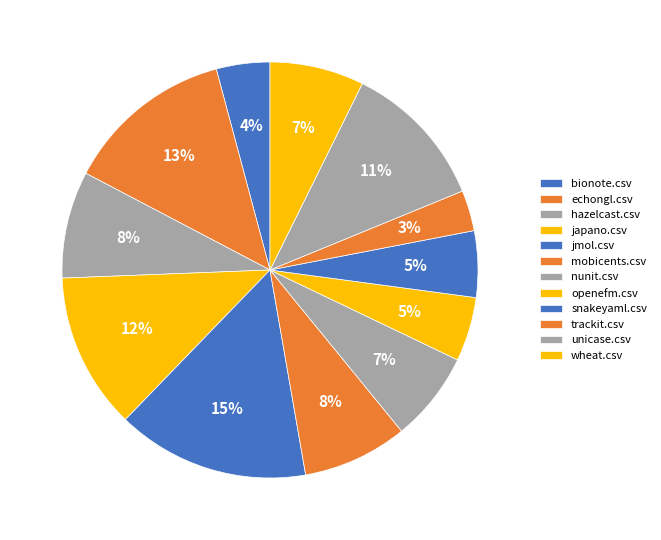

Is there any slice that represents more than half of the pie?

No